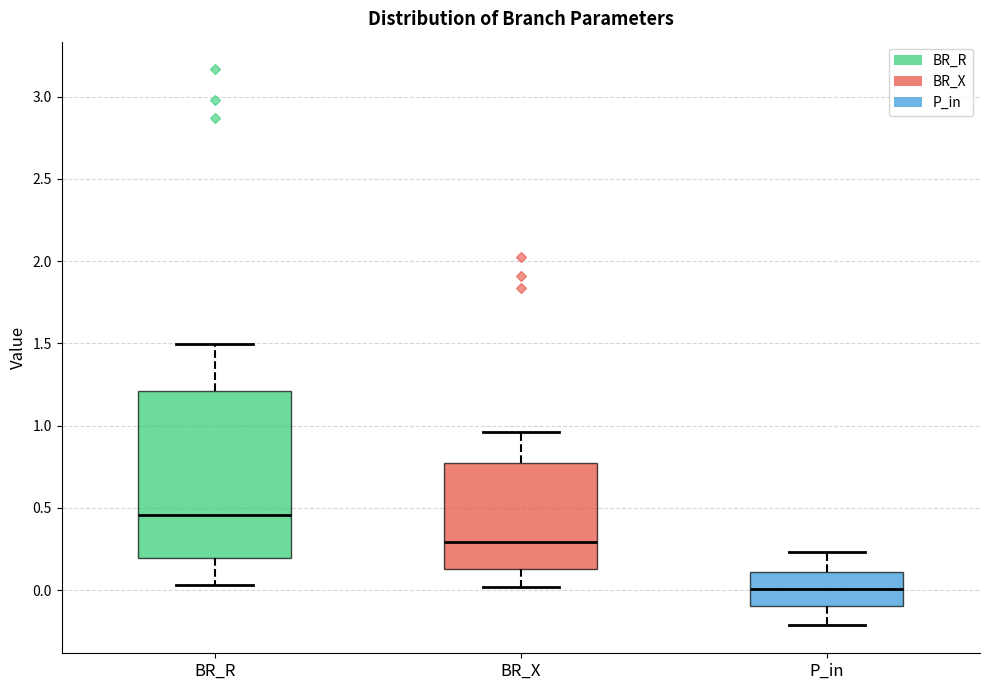

Reading left to right, transcribe this box plot: for each box, give where its median line is, the range the box spans, and where its two whiskers end, as read against the y-axis. The values are not printed on the chart, so give them approximately, as read against the axis.

BR_R: median 0.45, box 0.20 to 1.20, whiskers 0.05 to 1.50
BR_X: median 0.30, box 0.10 to 0.75, whiskers 0.00 to 0.95
P_in: median 0.00, box -0.10 to 0.10, whiskers -0.20 to 0.25